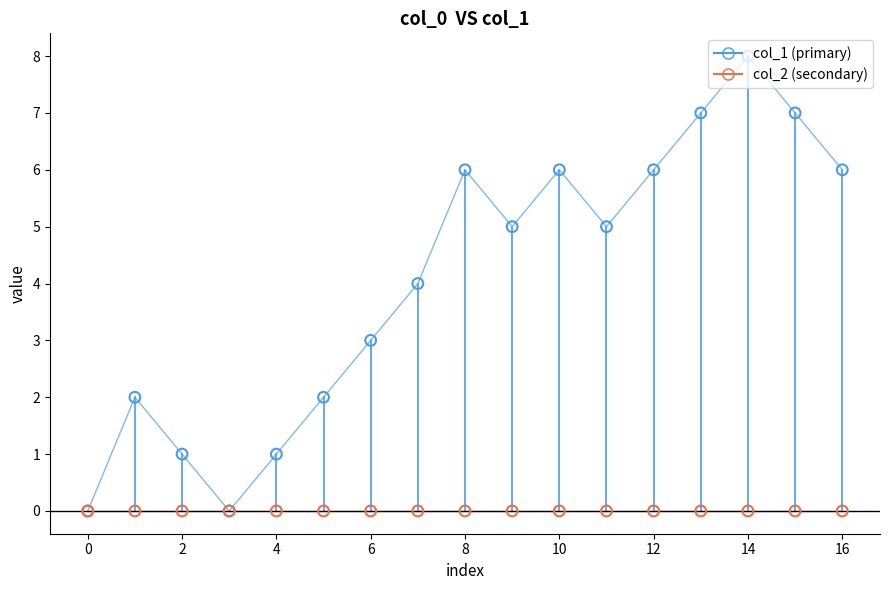

What is the greatest value displayed?

8